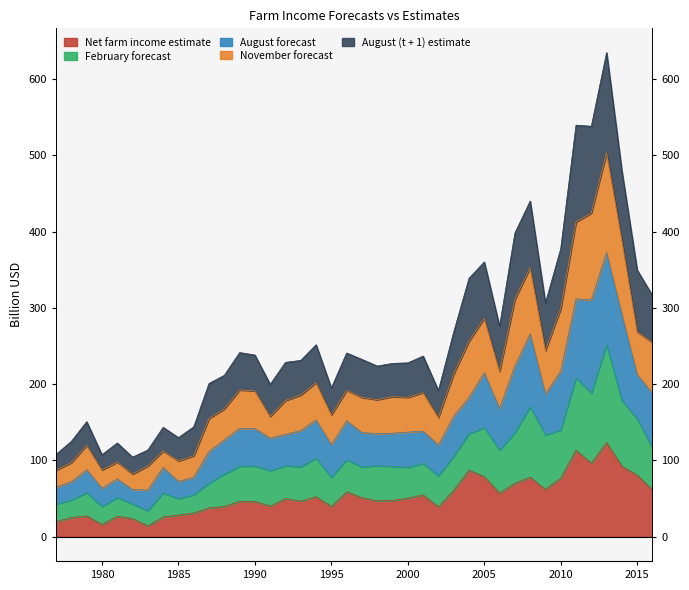

Is it true that August (t + 1) estimate equals 119.6 at 1991?

False